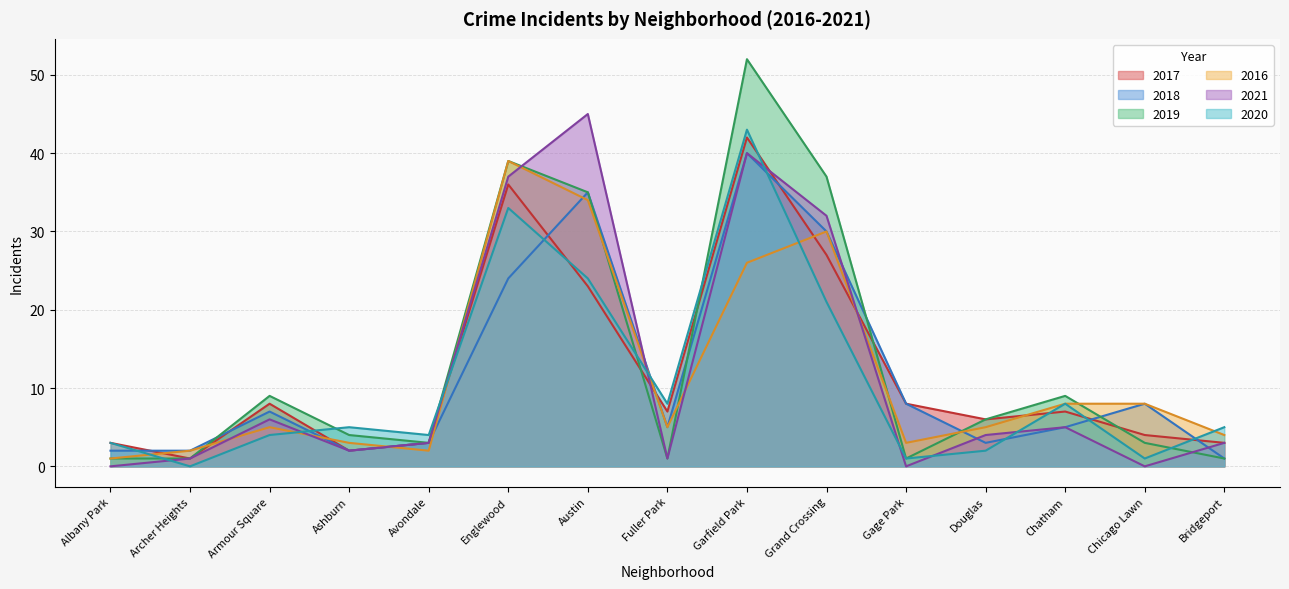

Does the chart display data point markers on the line(s)?

No